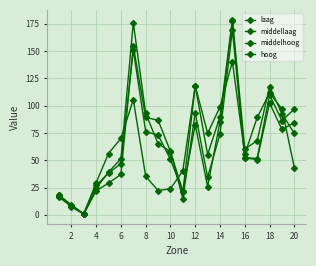

What is the greatest value displayed?

178.9